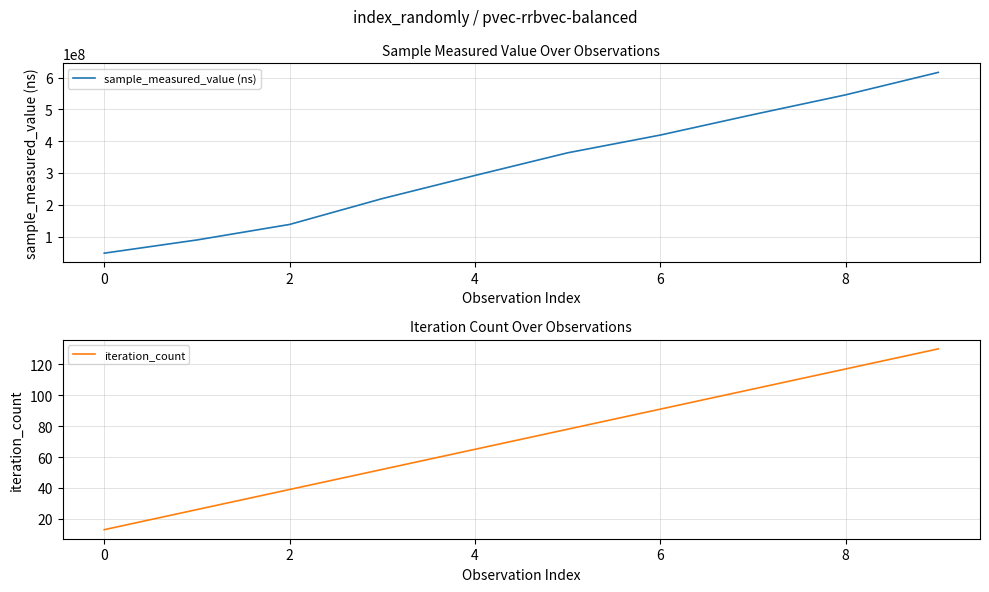

Which label corresponds to the largest value in the chart?

9